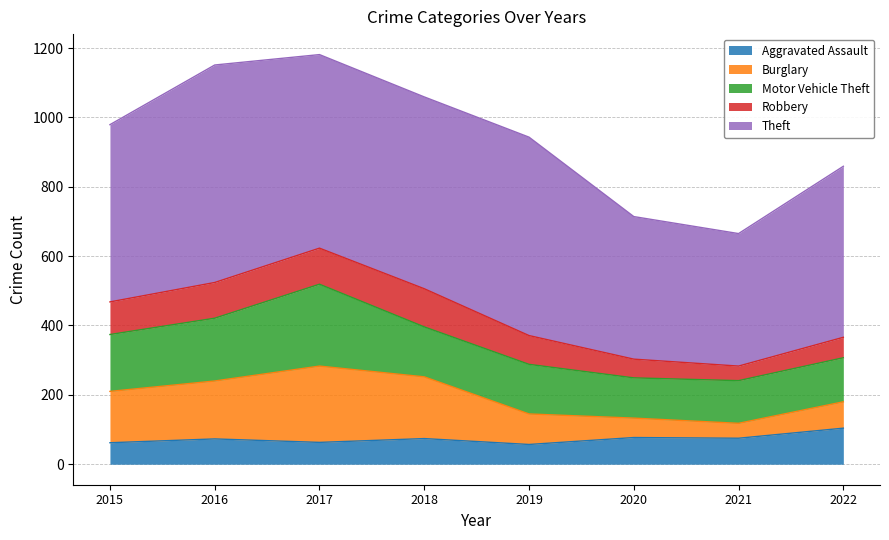

What is the lowest value of the Aggravated Assault series?

57